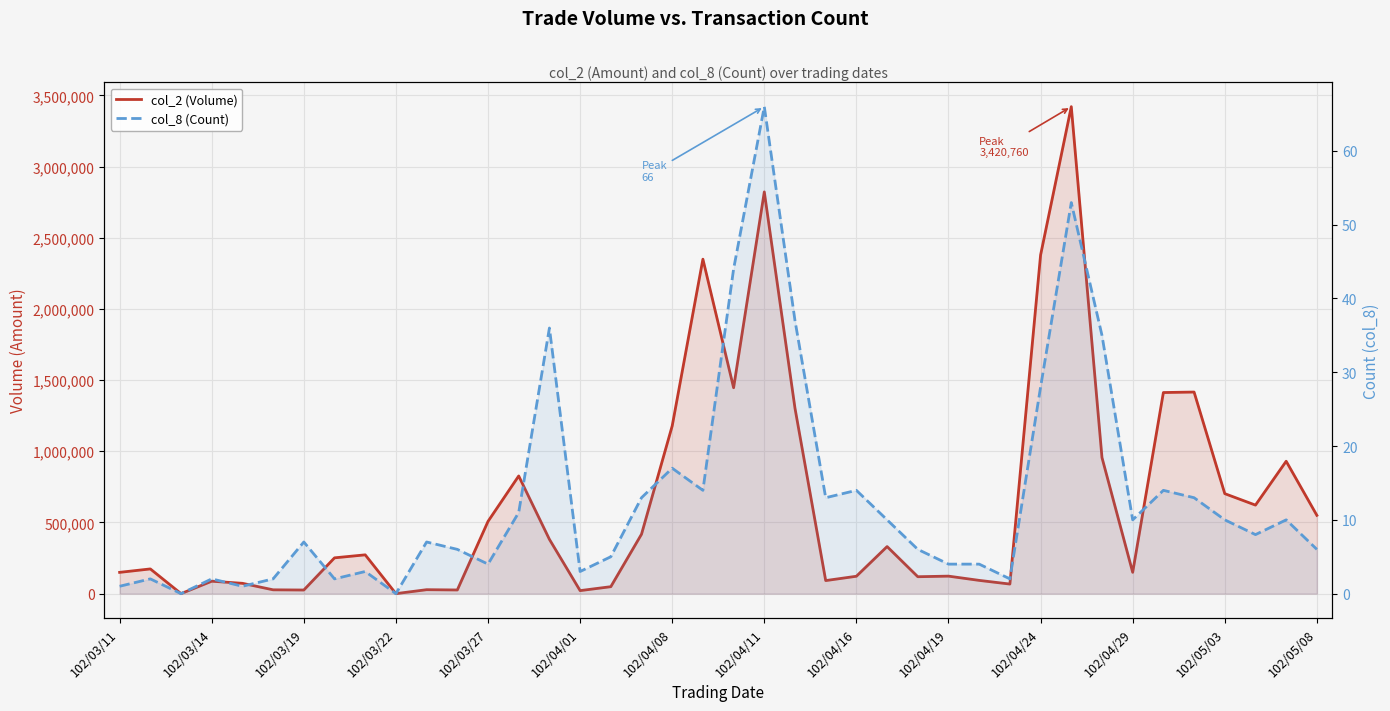

True or false: col_2 (Volume) has a value of 58166 at 102/04/29.

False